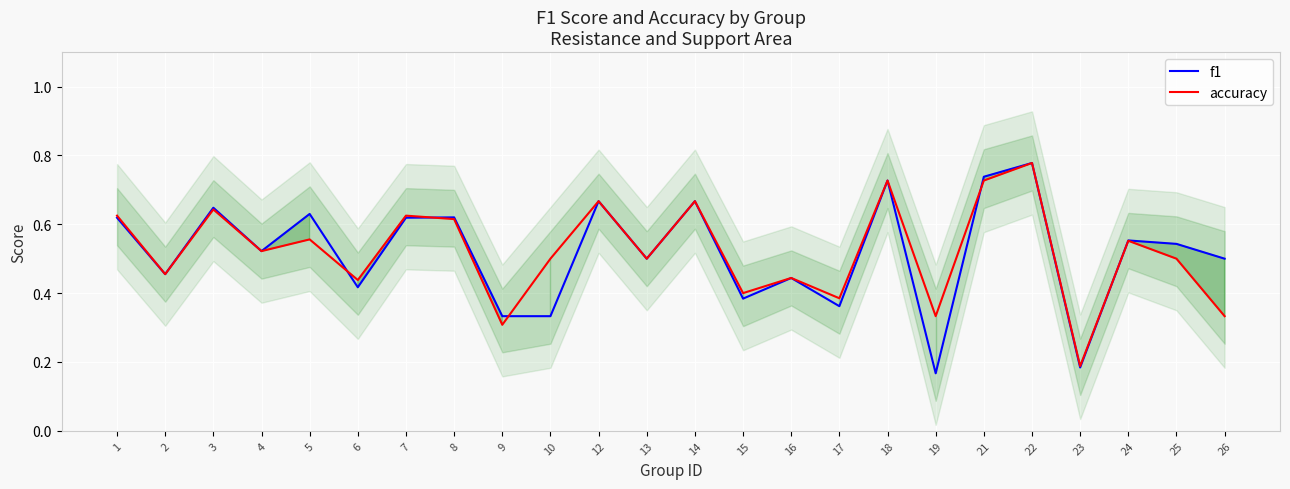

True or false: f1 has more than 2 interior local peaks.

True